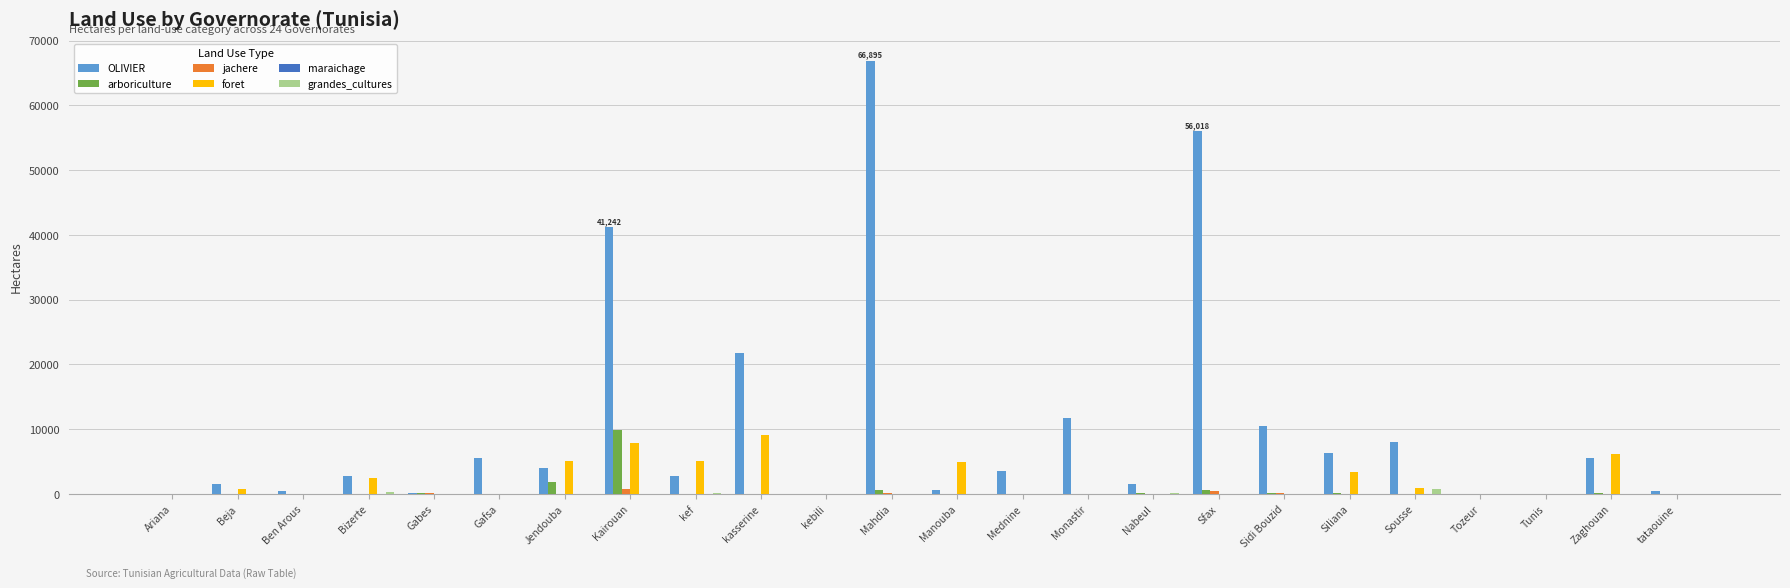

Which category has the highest value across all series?

Mahdia